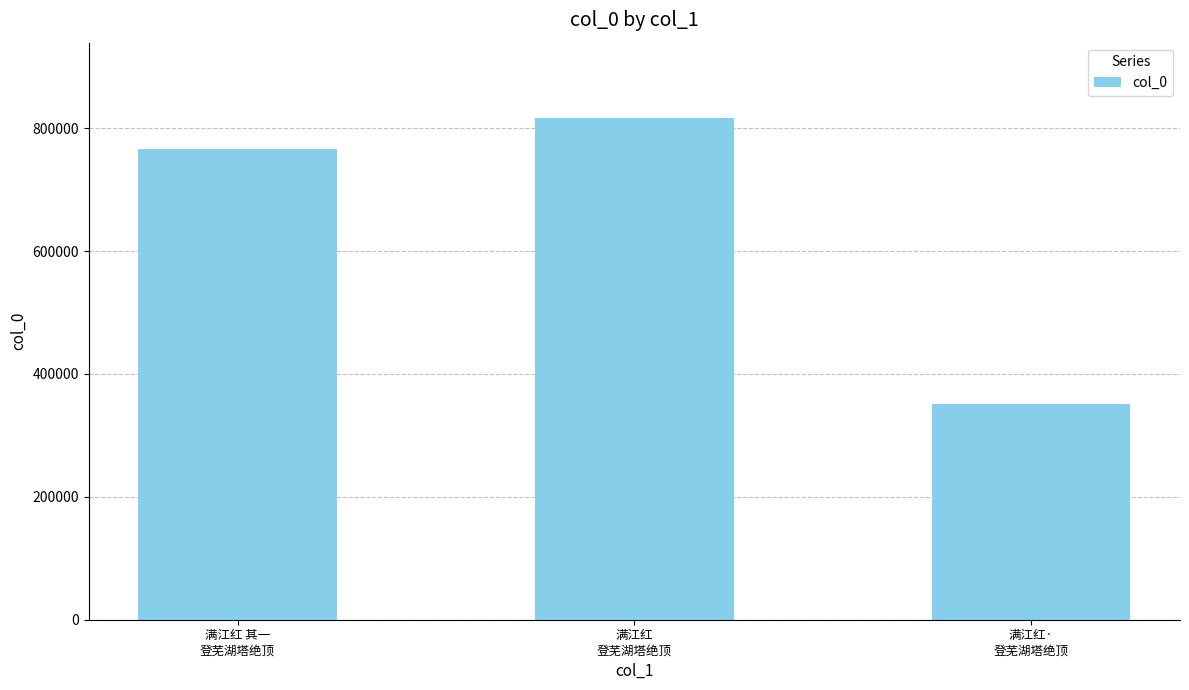

Rank the categories by value from lowest to highest.

满江红·
登芜湖塔绝顶, 满江红 其一
登芜湖塔绝顶, 满江红
登芜湖塔绝顶